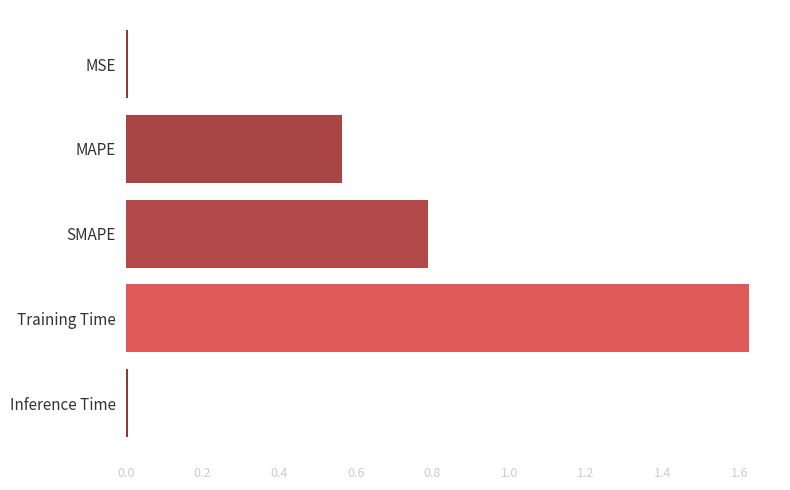

The value at Inference Time is 0.0. True or false?

True